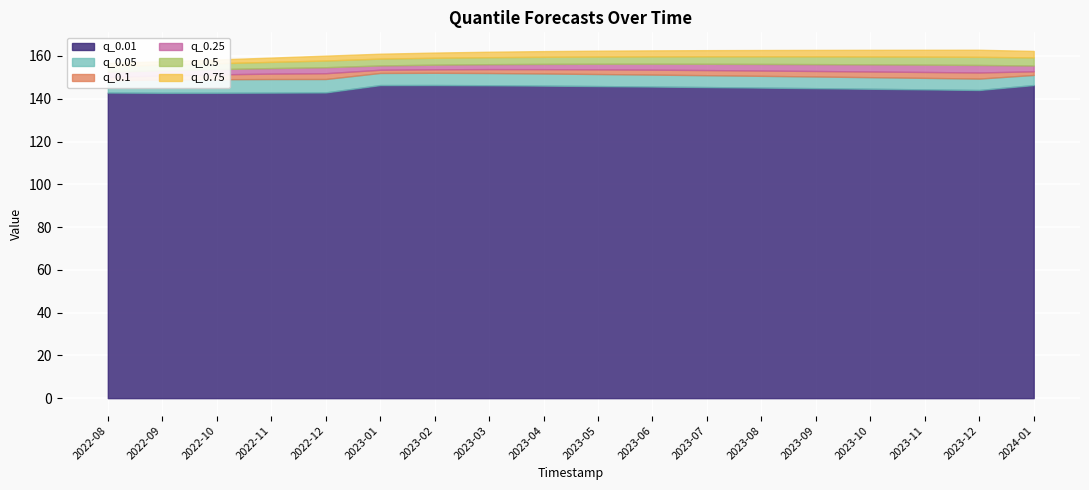

What position from the right is 2023-08?

6